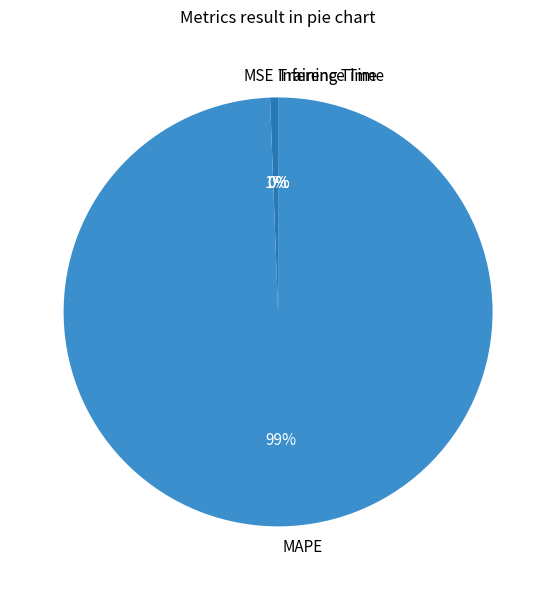

Is MSE the majority of the pie?

No